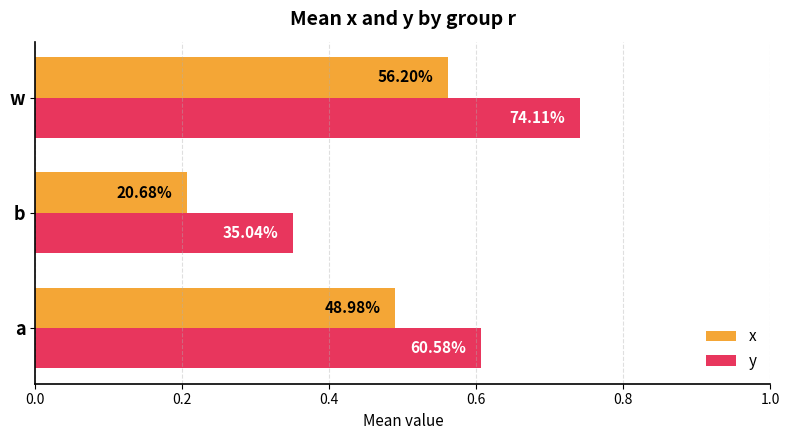

What is the smallest value displayed?

0.2